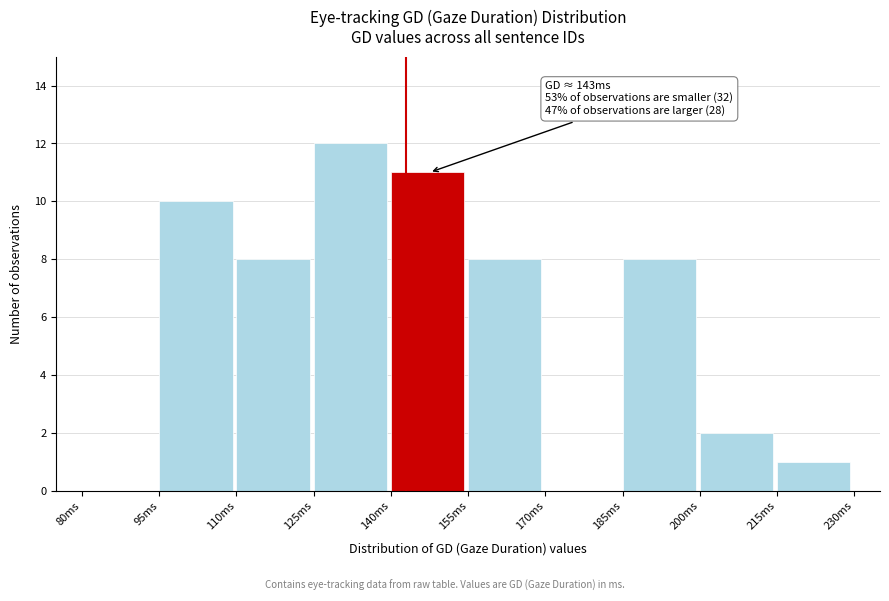

Over which range of the x-axis is the bar tallest?

125 to 140